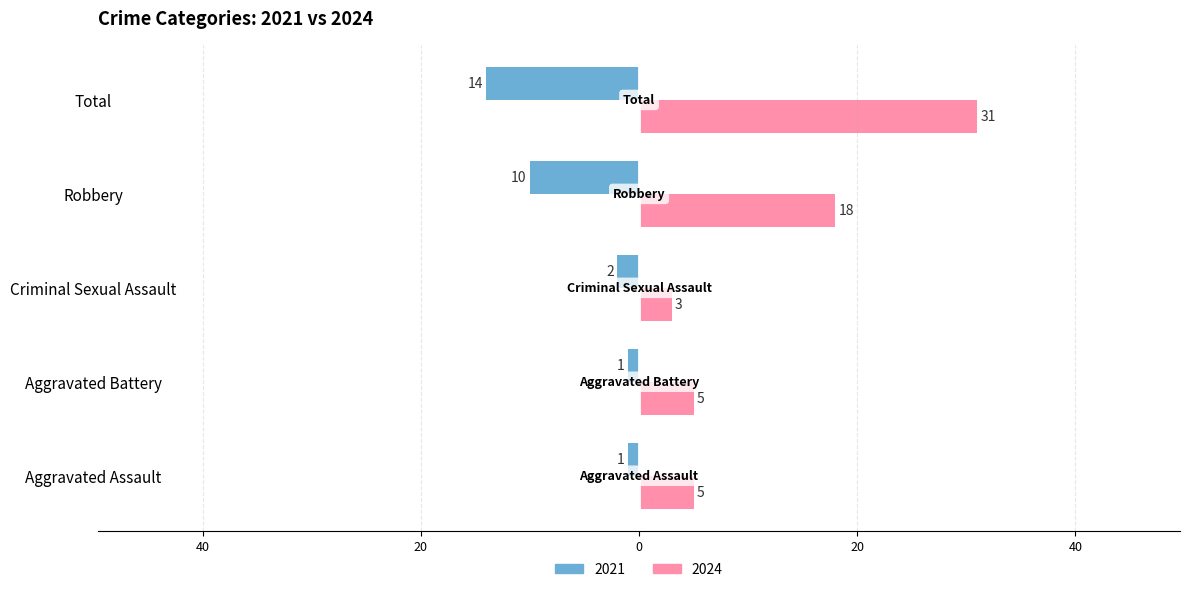

At how many categories does at least one series exceed 22?

1